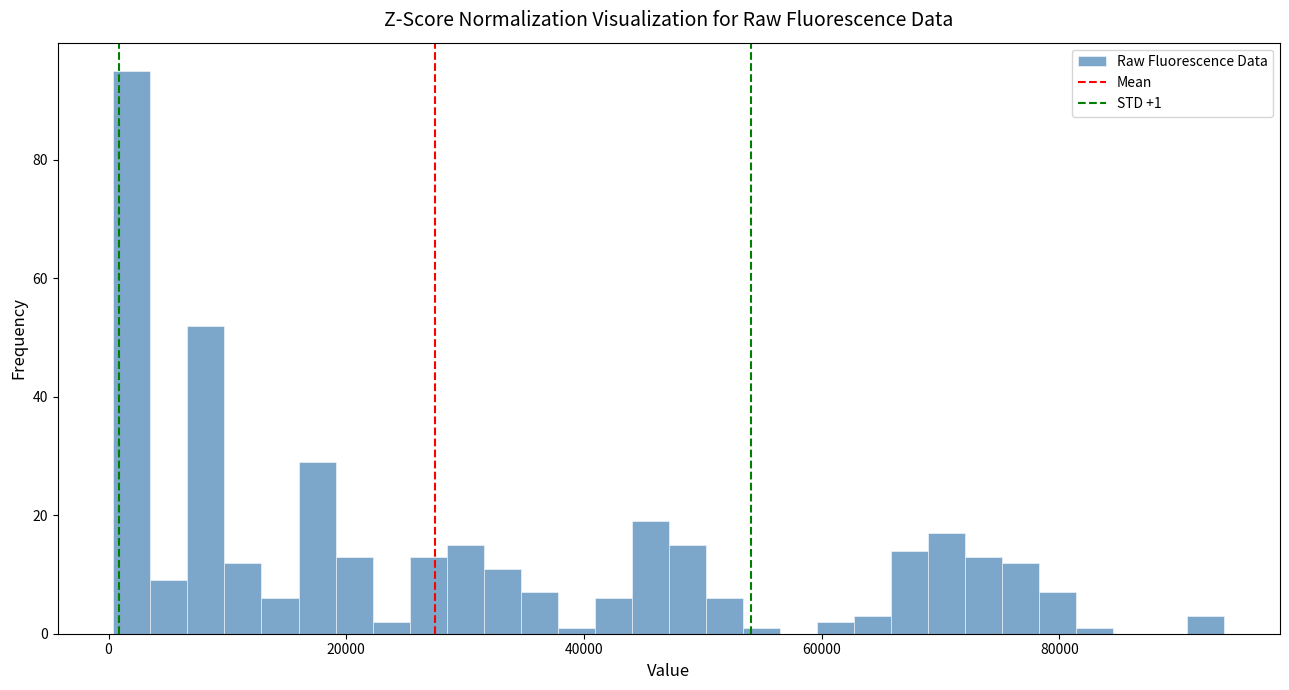

Read against the x-axis, roughly where is the centre of the tallest bar?

2000